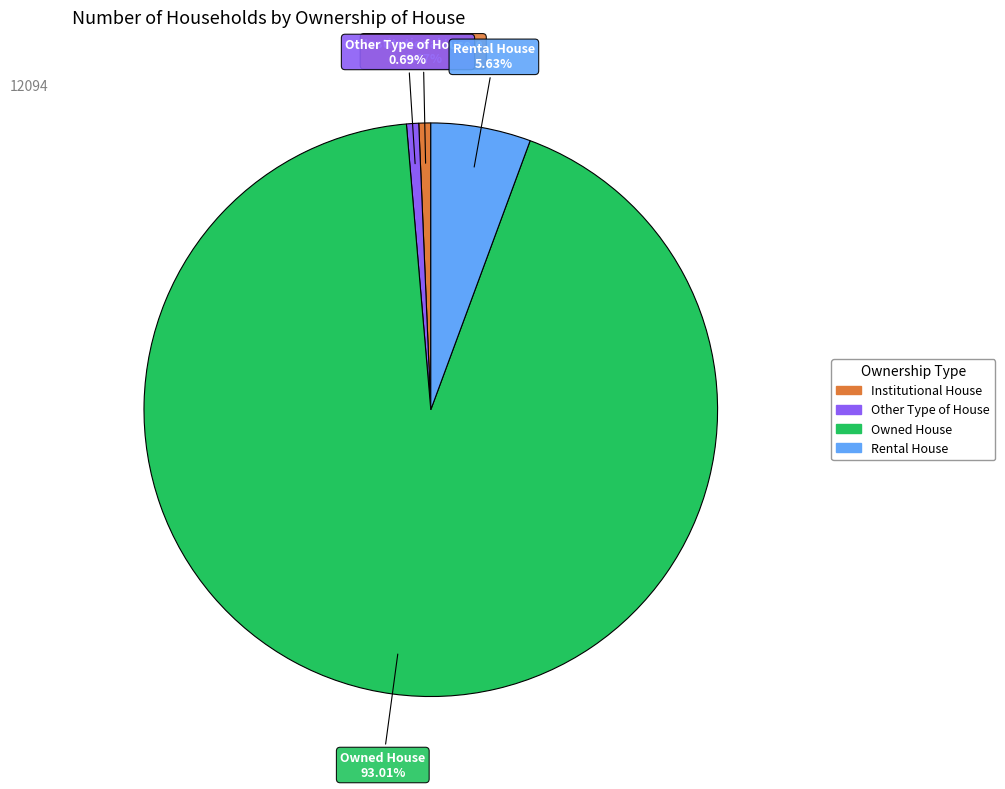

How many segments does this pie chart have?

4